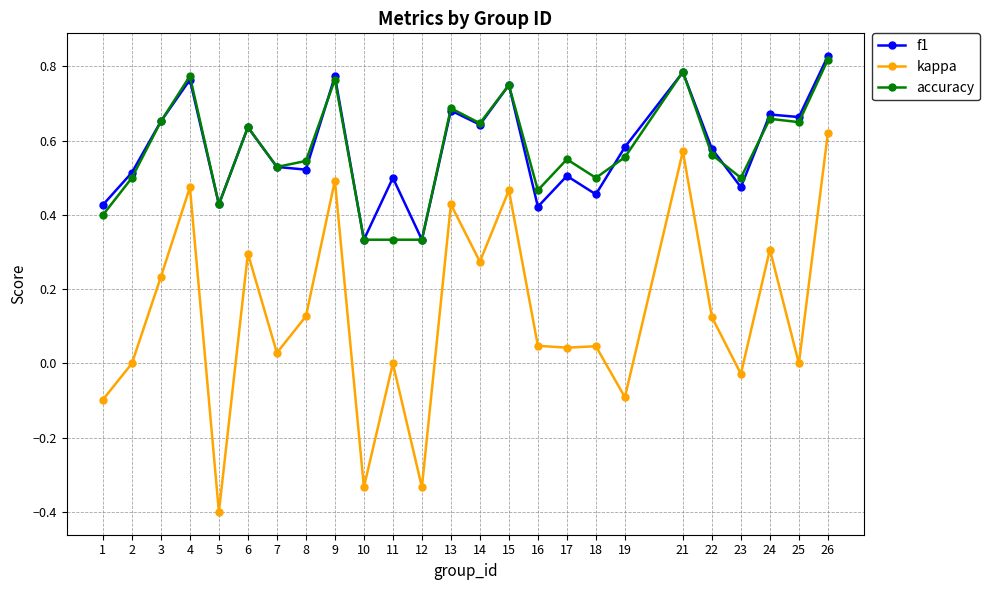

Is the value of accuracy at 8 greater than the value of f1 at 1?

Yes